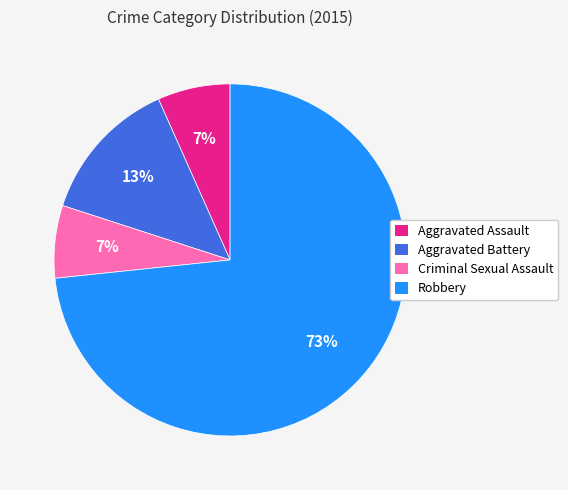

To the nearest percent, what is the combined percentage of Robbery and Aggravated Assault?

80%